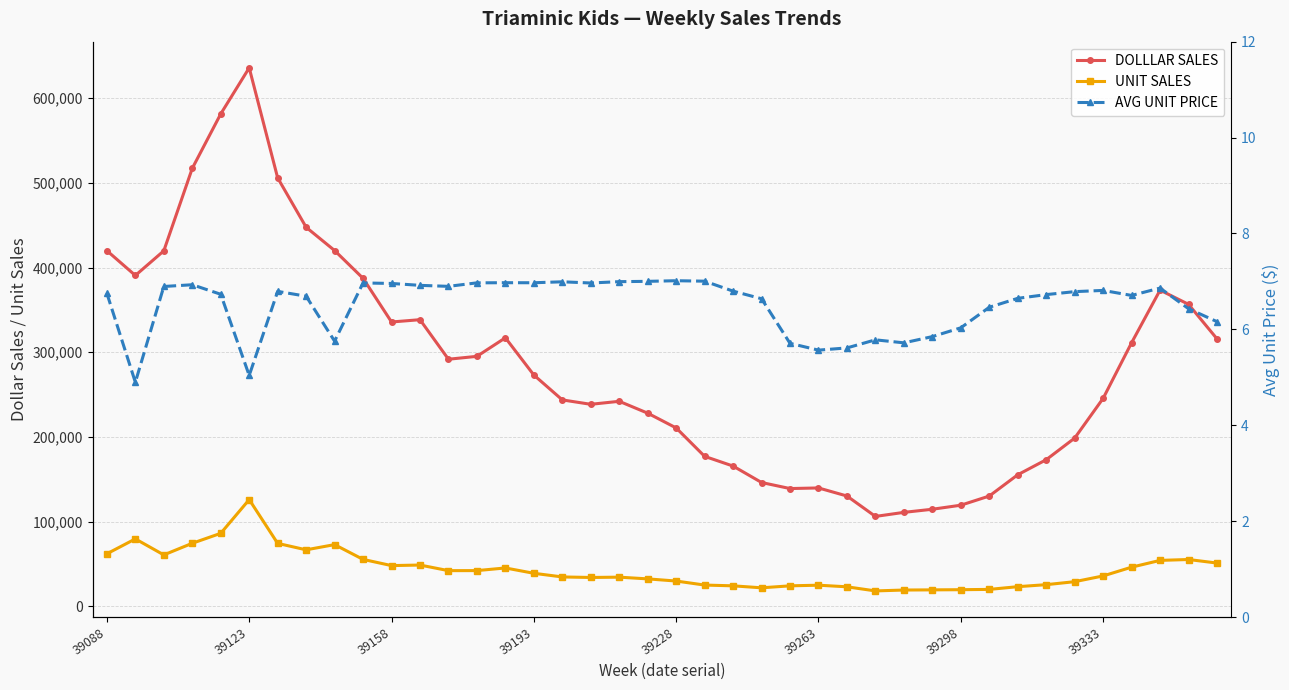

True or false: AVG UNIT PRICE and UNIT SALES cross at least once.

False